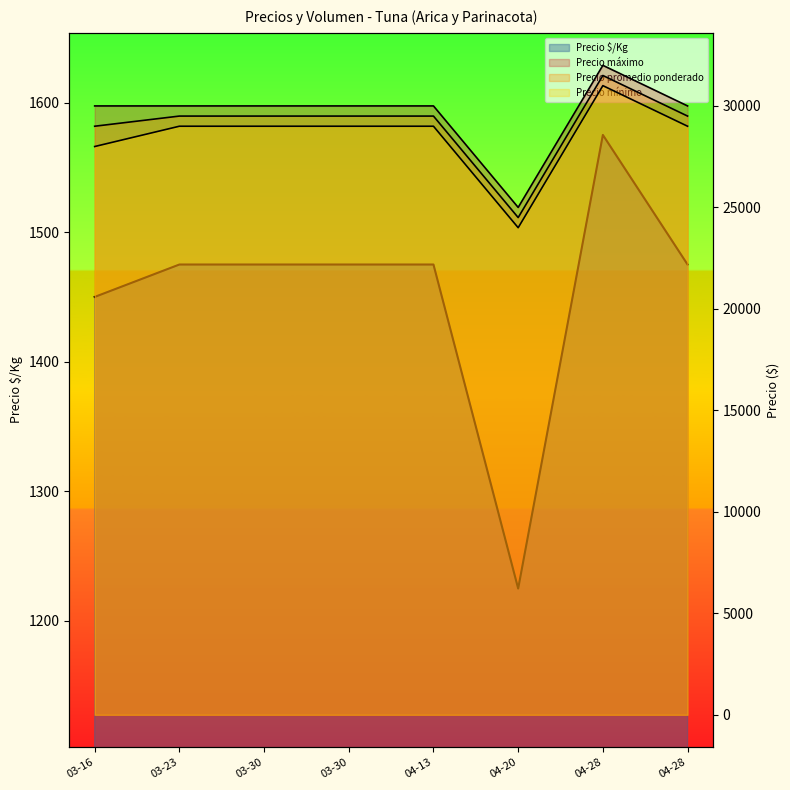

True or false: there are more than 2 points higher than both neighbors.

False